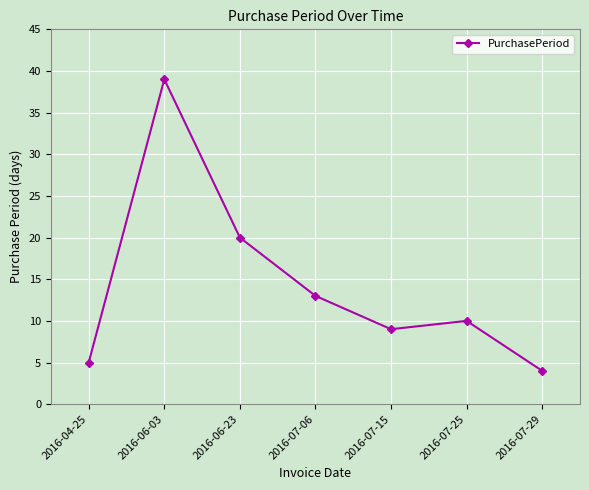

What is the label of the 4th point from the left?

2016-07-06